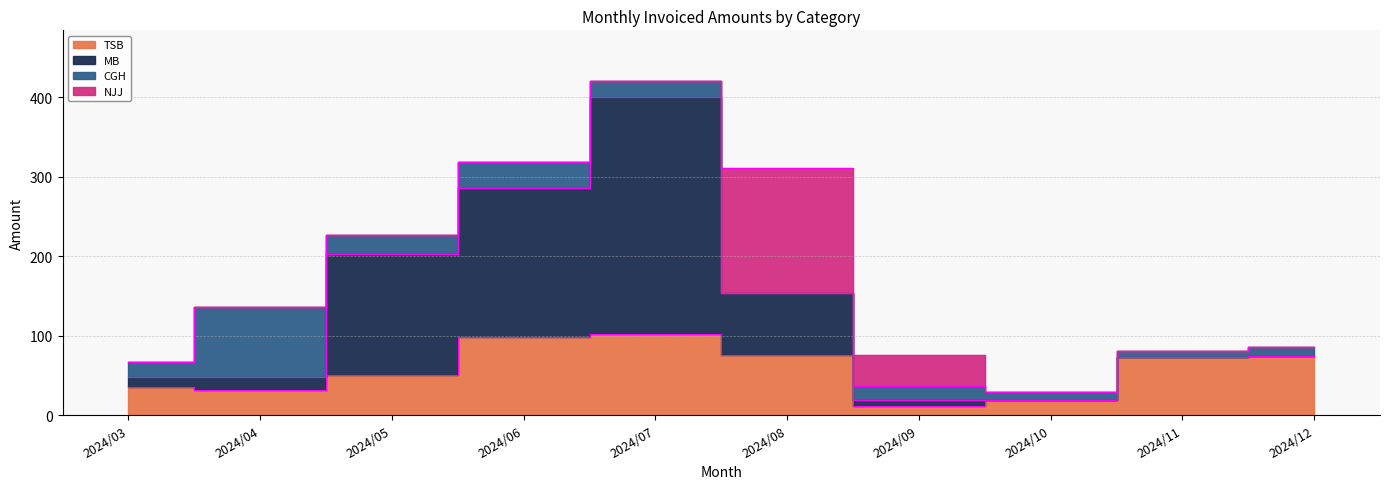

How many values in the MB series exceed 74?

4